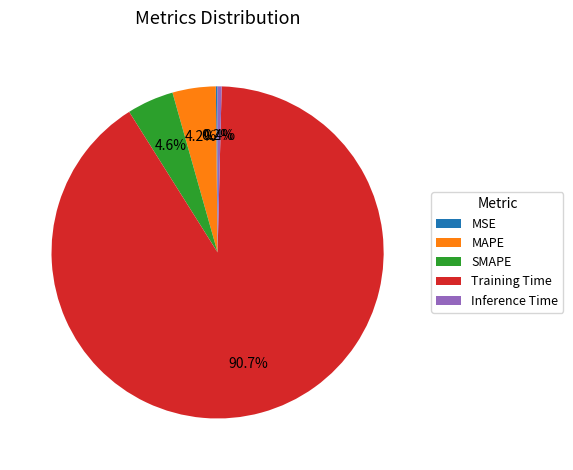

Is there a majority slice in this chart?

Yes